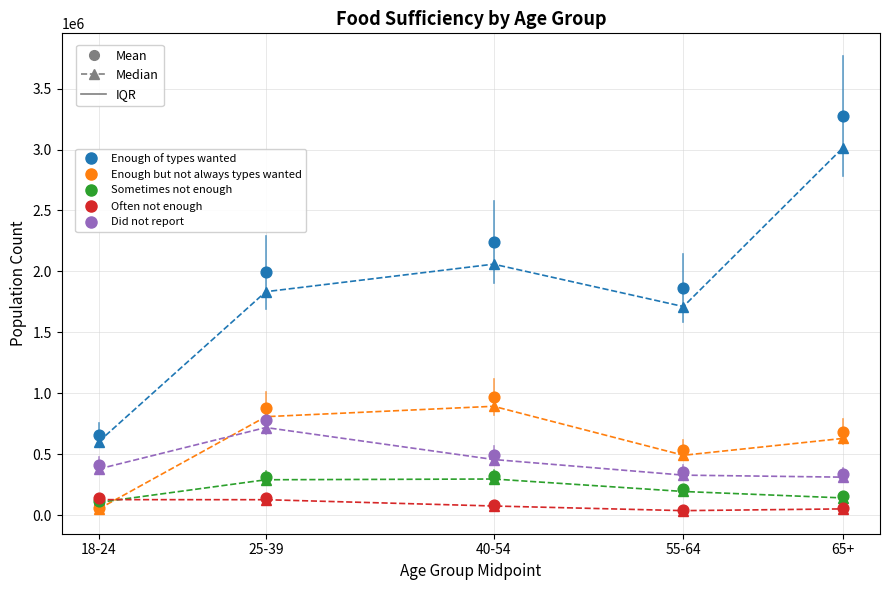

Across all series, what Y value is closest to 1657522?

1860066